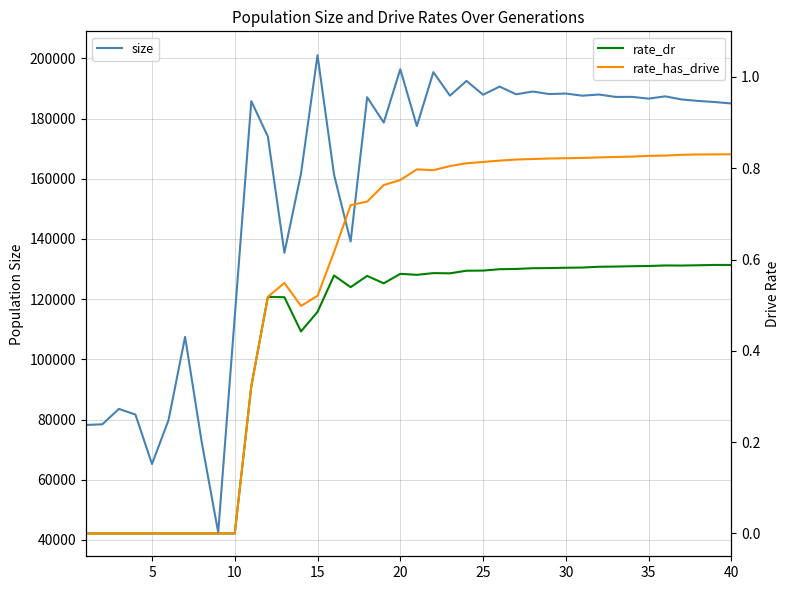

At how many categories does at least one series exceed 142354?

28